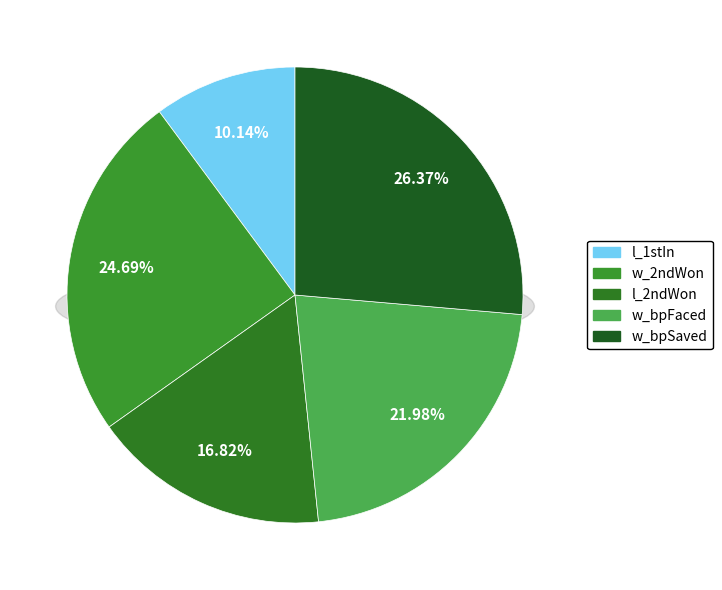

Is there a majority slice in this chart?

No